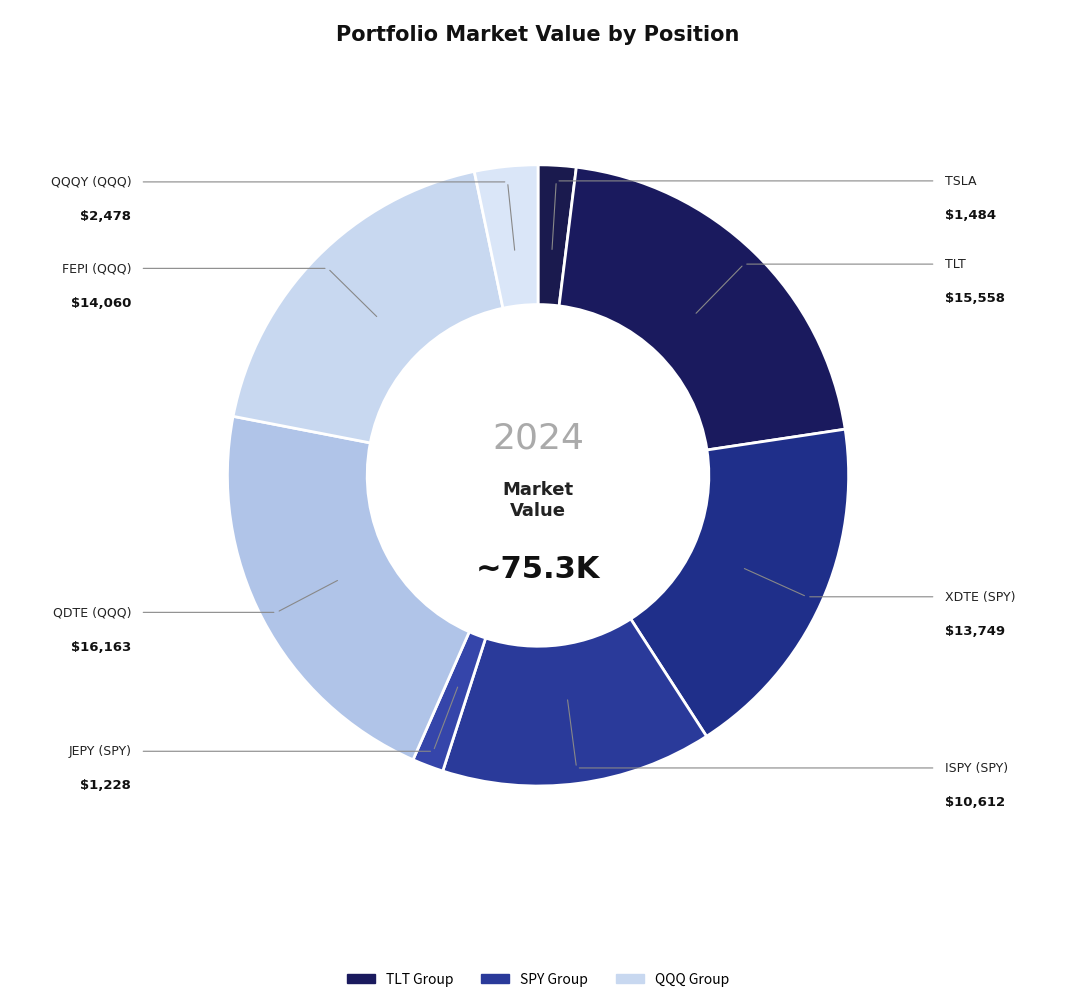

Which slice is the largest?

QDTE (QQQ)